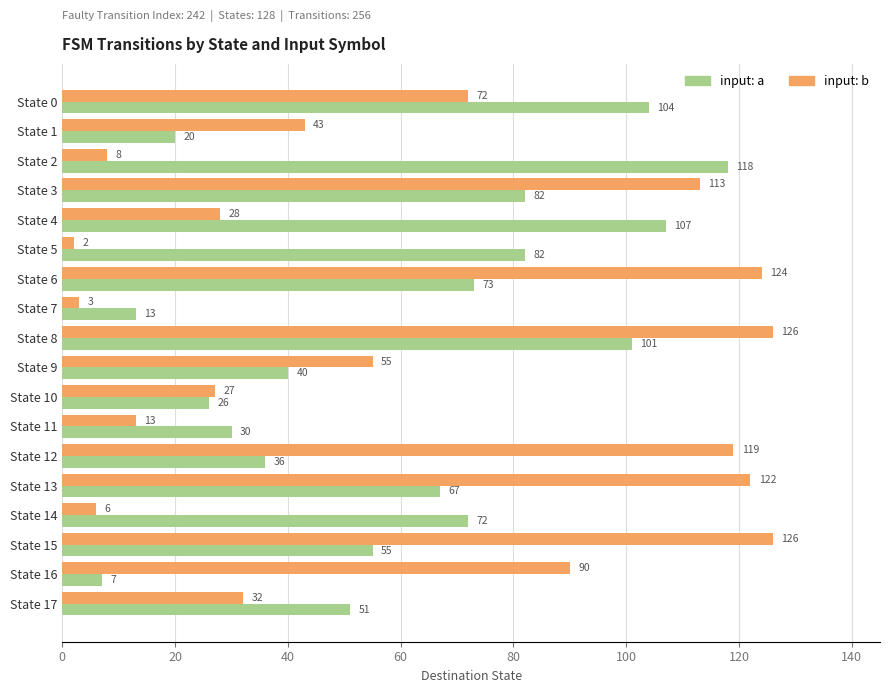

True or false: input: a has a value of 104 at State 0.

True